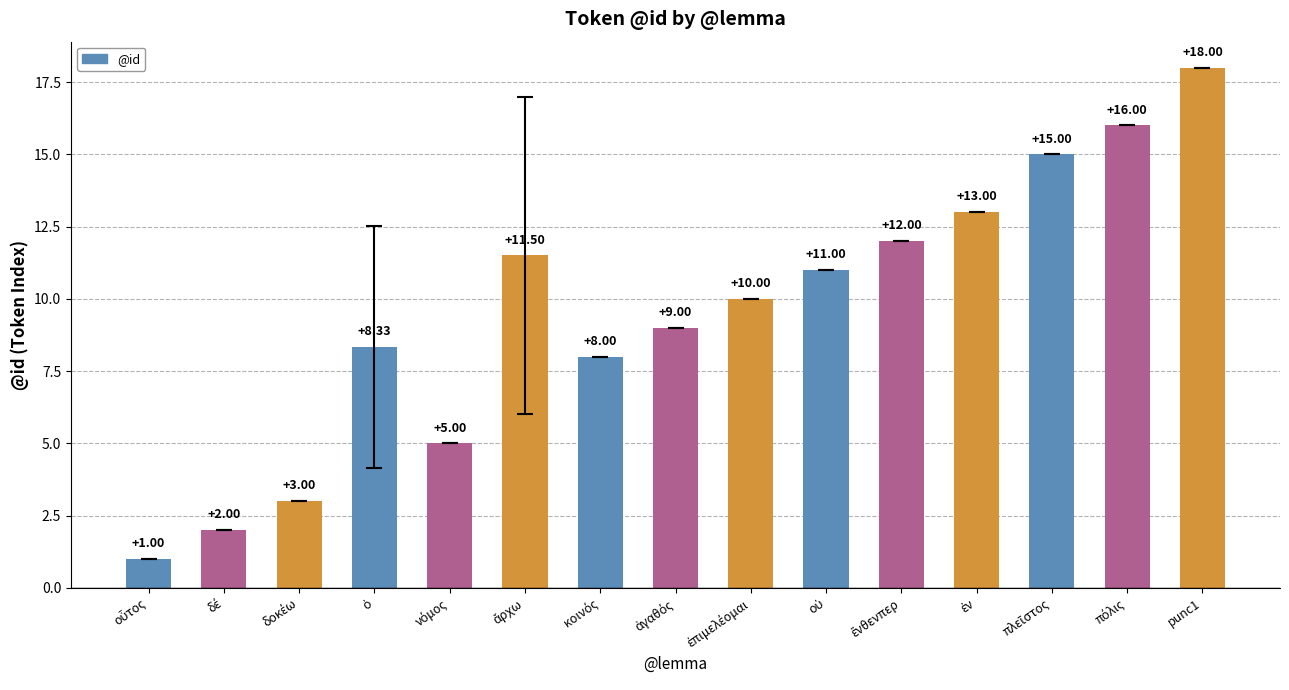

What is the difference between the maximum and minimum values?

17.0